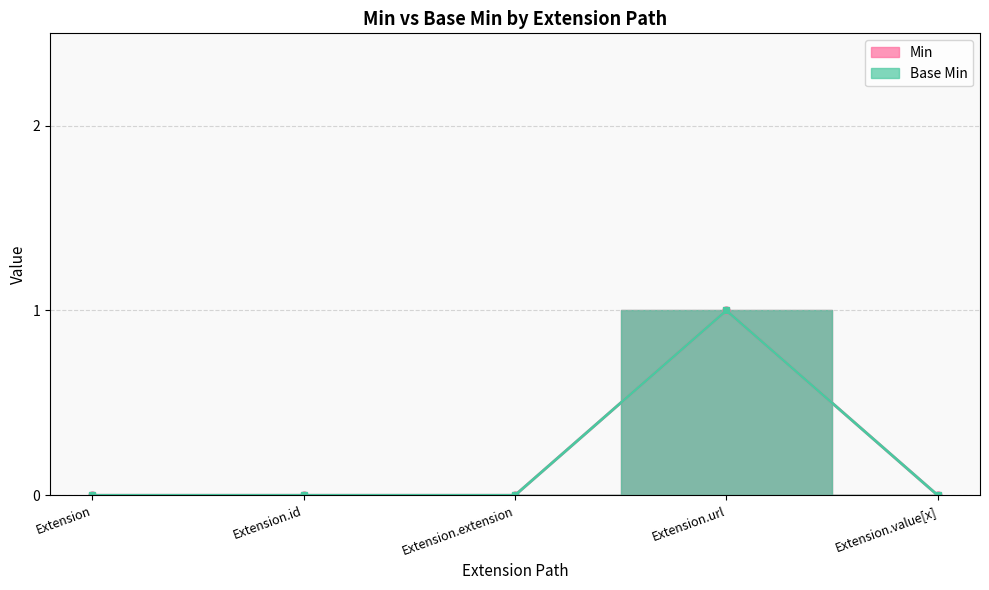

Rank the series at Extension.extension from lowest to highest value.

Min, Base Min